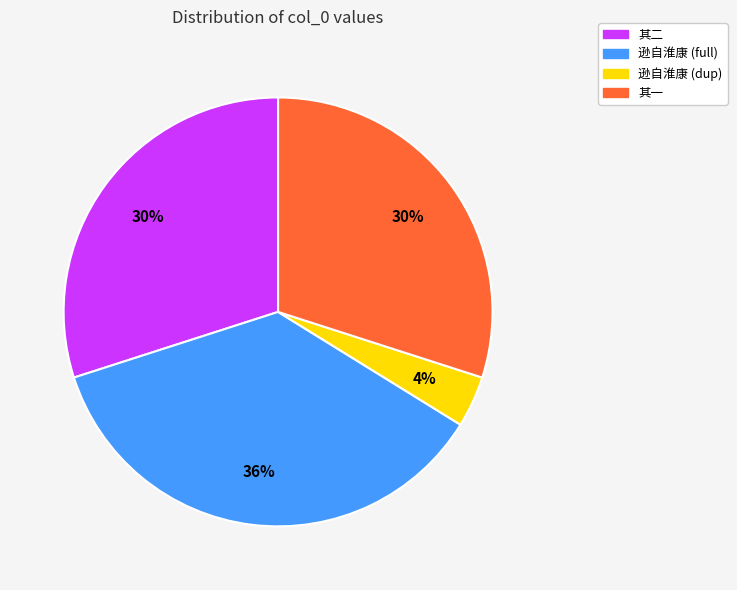

To the nearest percent, what is the average slice percentage?

25%